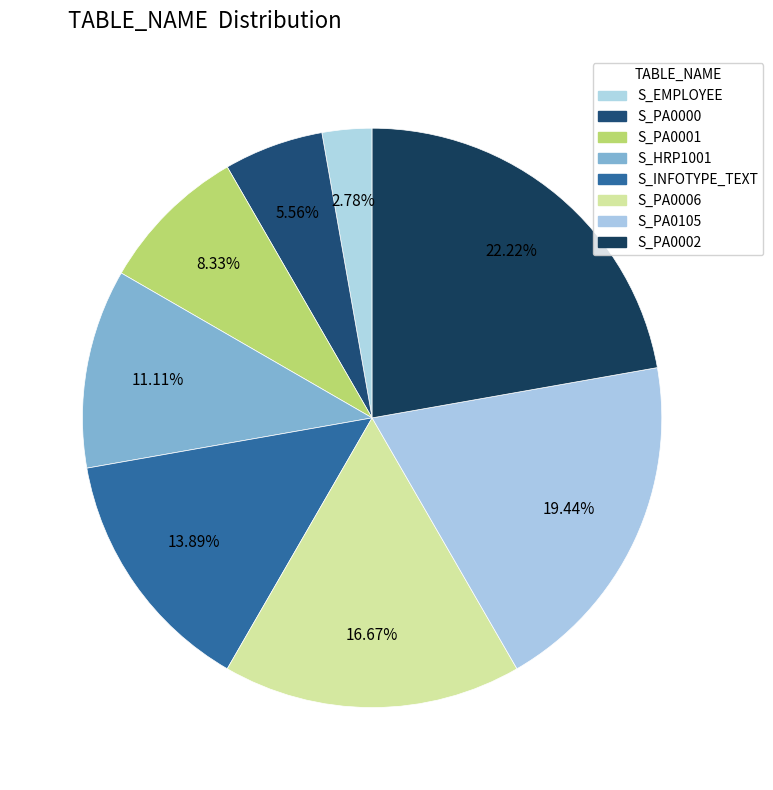

Count the number of slices in the pie.

8